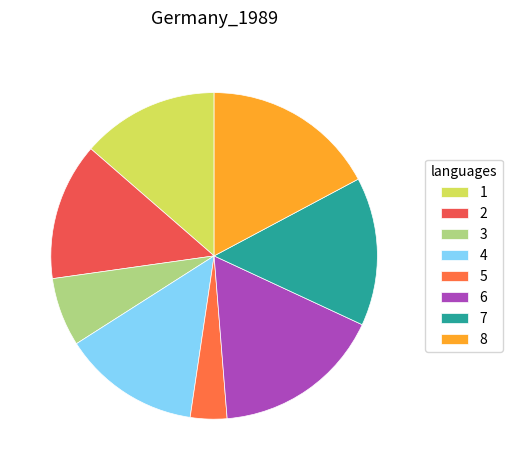

What percentage do 8 and 5 together represent?

20.8%